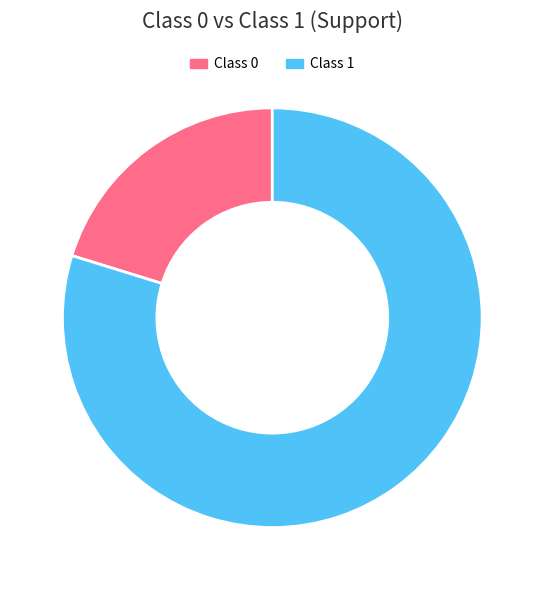

Combined, do Class 1 and Class 0 account for over 50%?

Yes